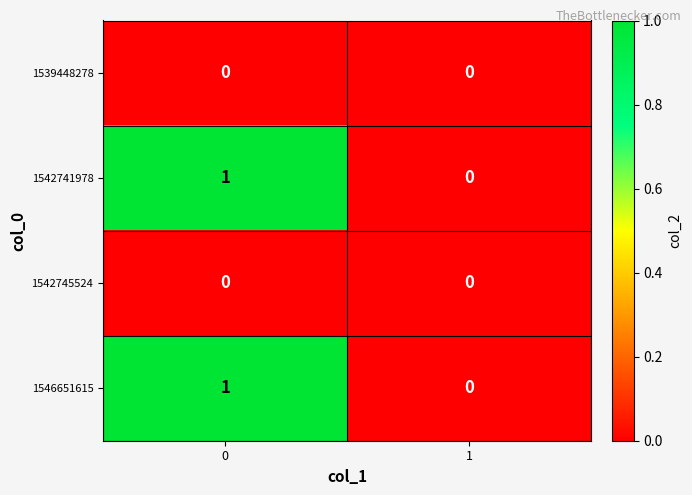

Is the value of 1546651615 at 0 greater than the value of 1539448278 at 0?

Yes